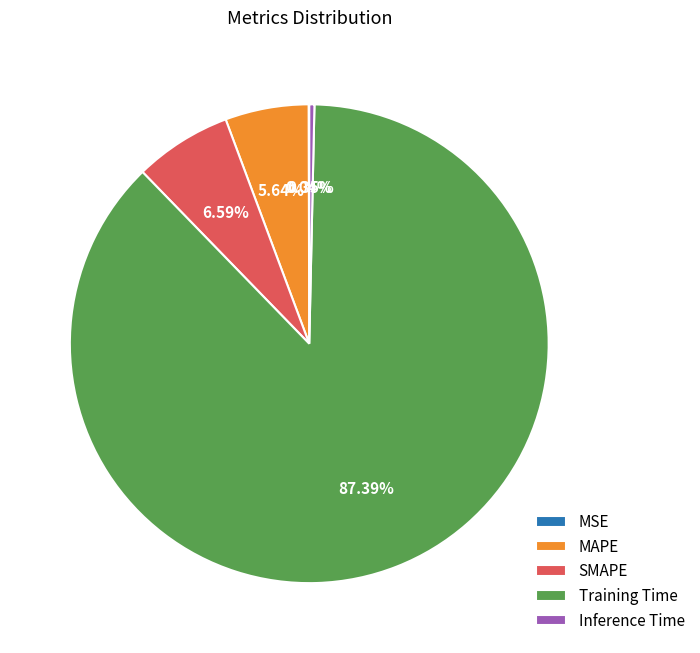

To the nearest percent, what is the combined percentage of Training Time and Inference Time?

88%